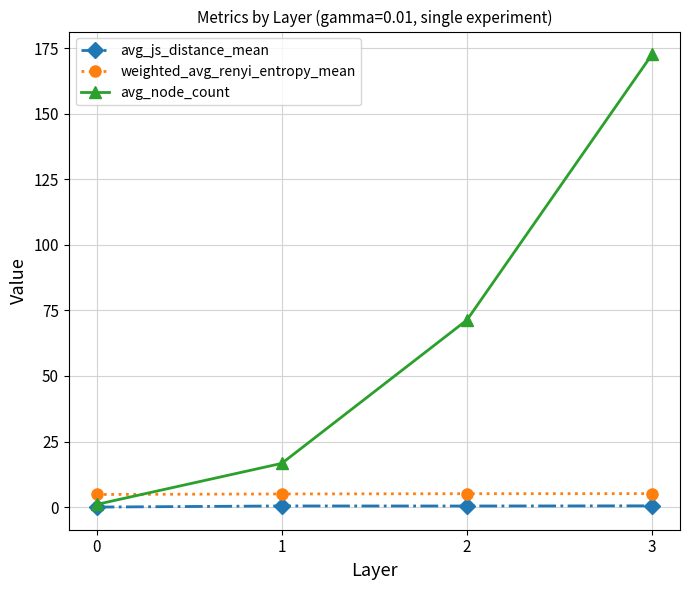

What is the highest value of the weighted_avg_renyi_entropy_mean series?

5.1